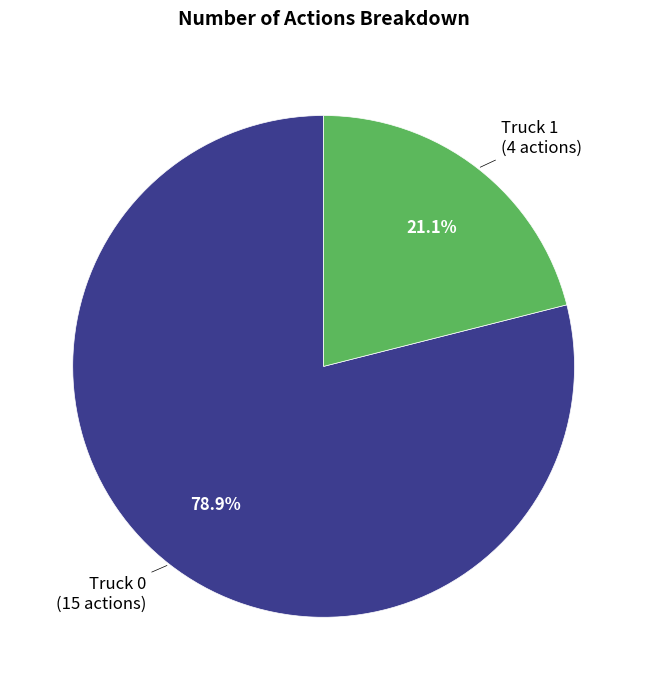

To the nearest percent, what percentage of the pie is Truck 1?

21%